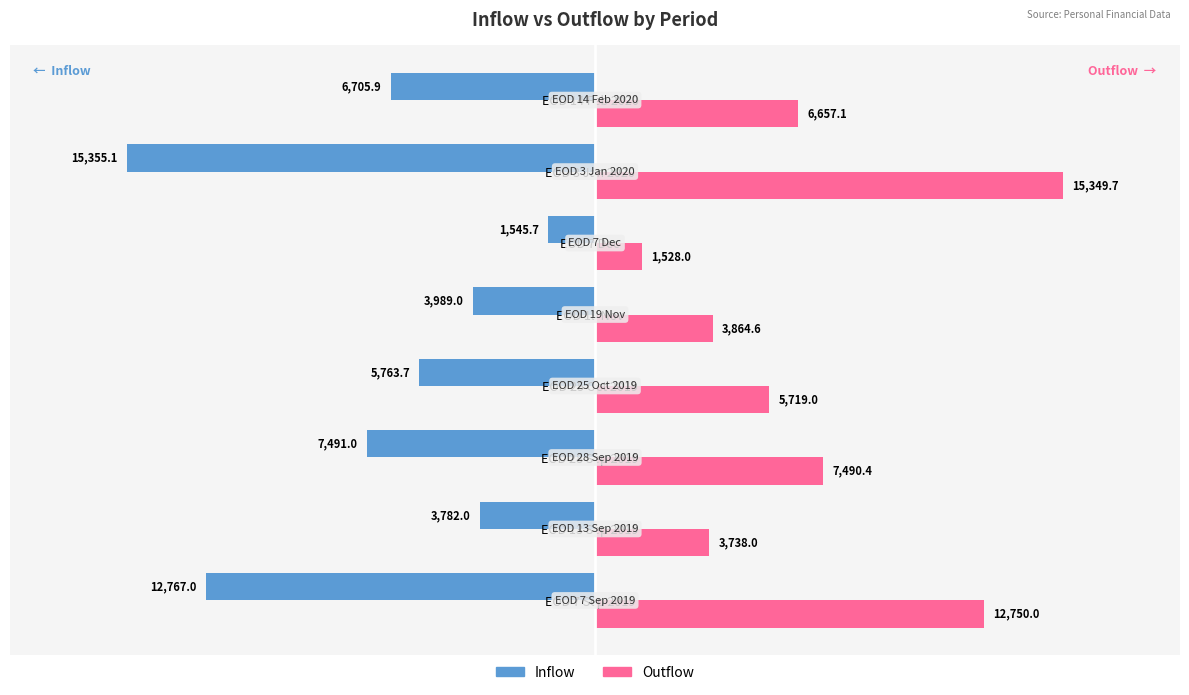

What is the sum of all Outflow values?

57096.9